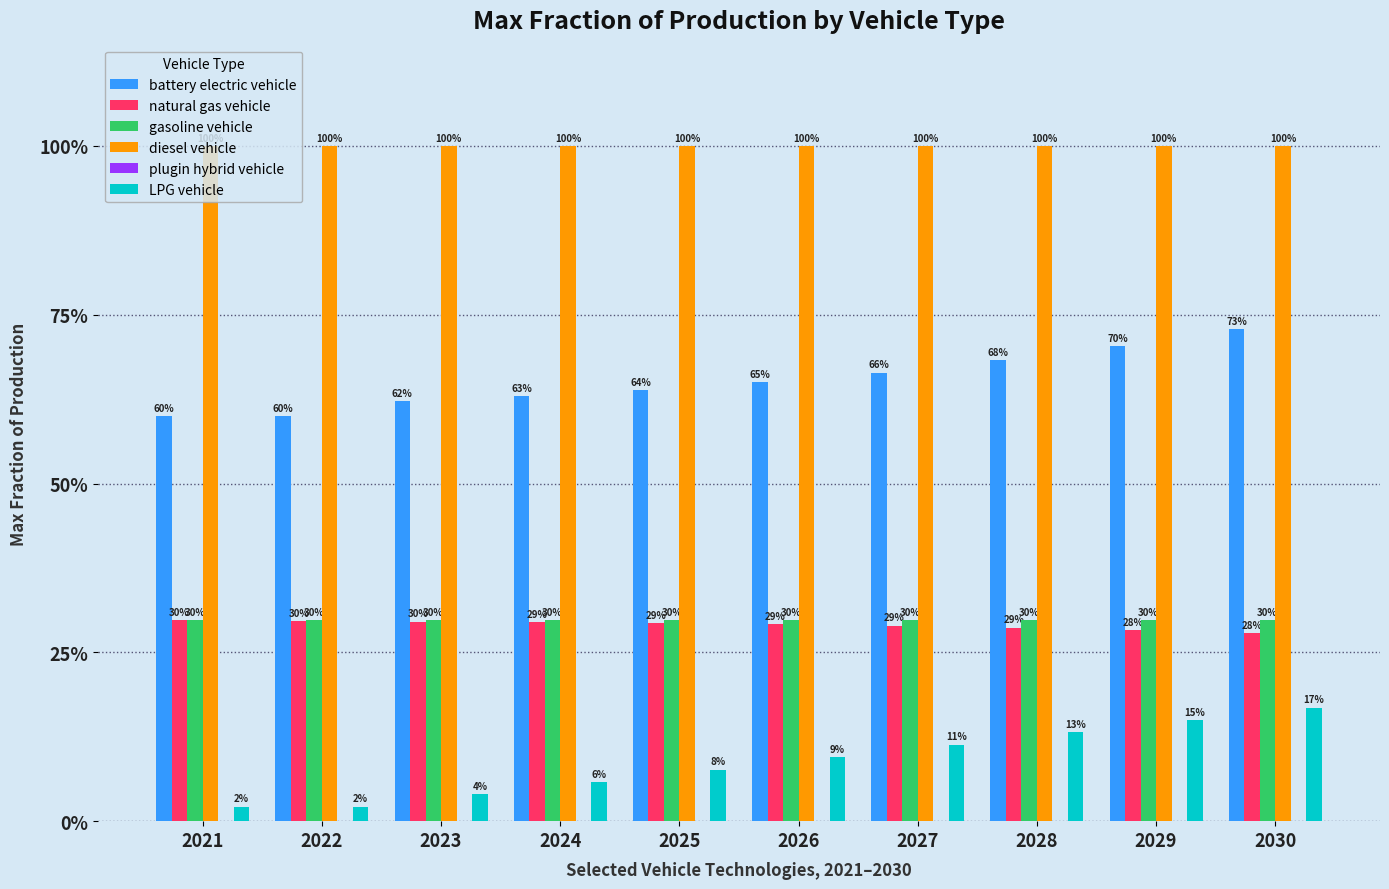

Which series changed the most between 2022 and 2027?

LPG vehicle